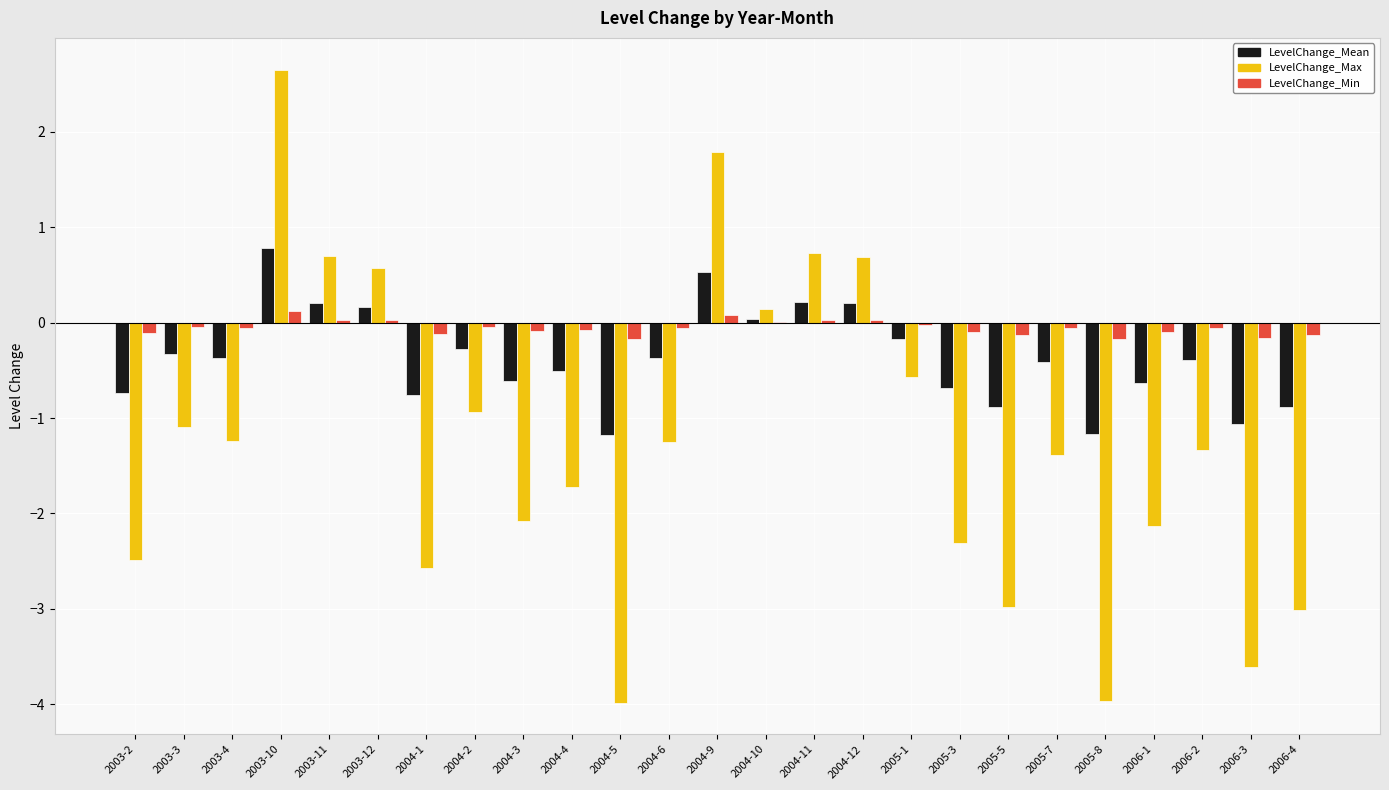

Where does the LevelChange_Max series first go above -1?

2003-10